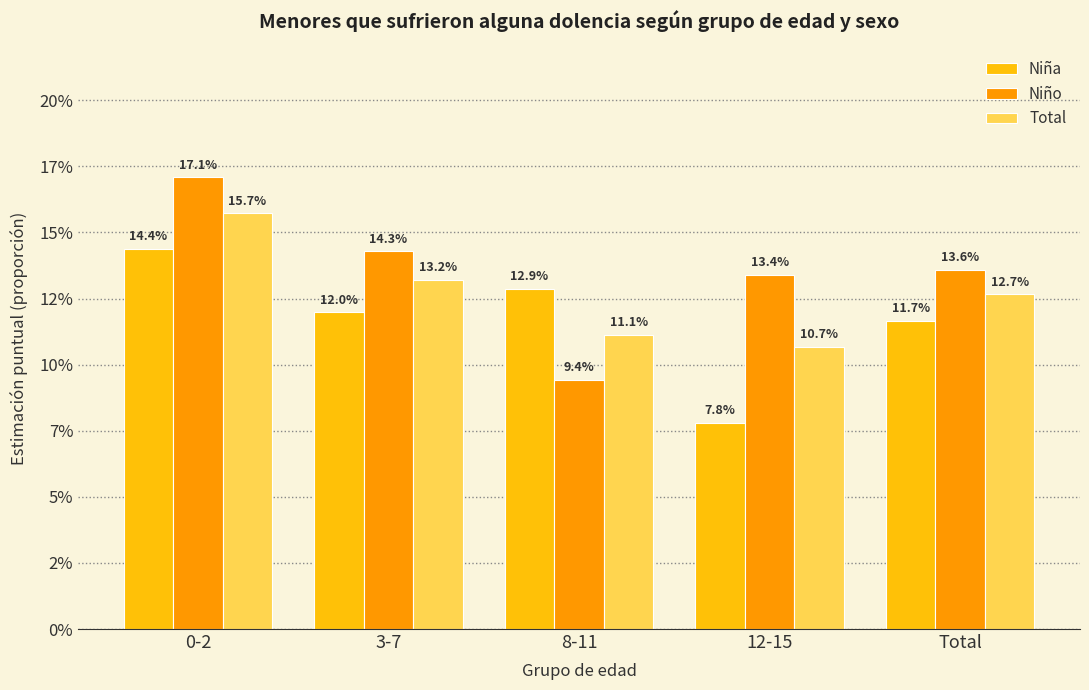

Are the bars horizontal?

No